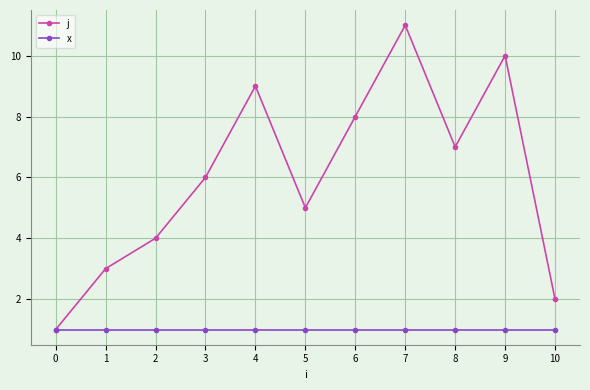

What is the approximate value of j at 8, to the nearest 10?

10